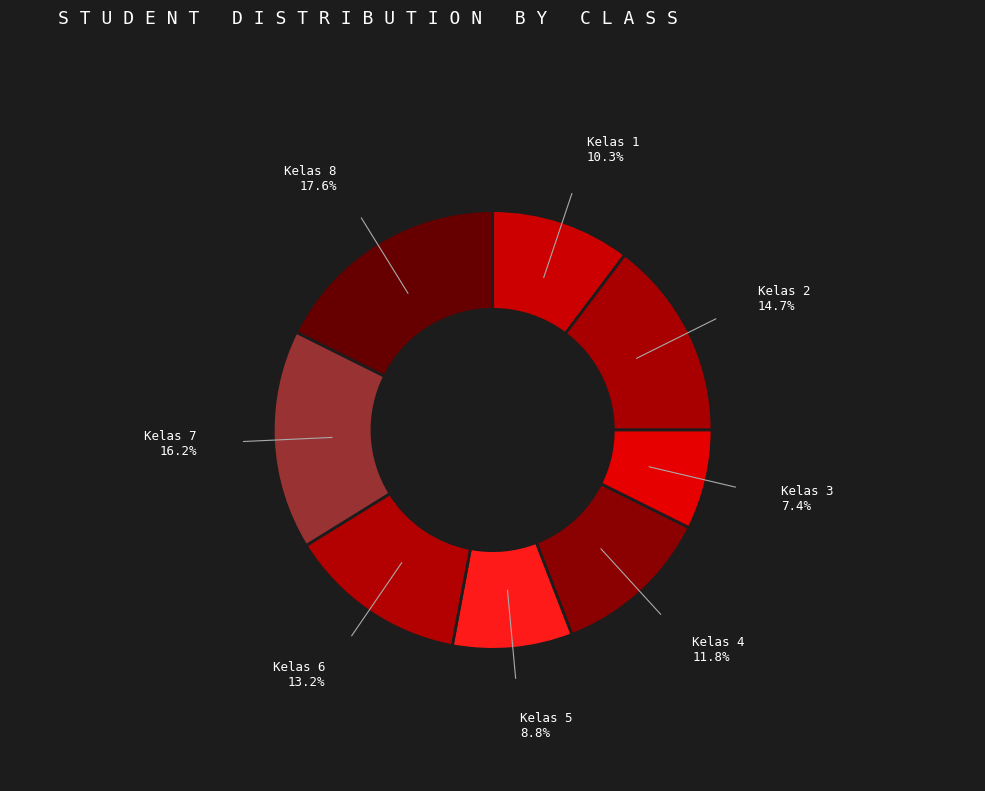

Is it true that Kelas 6 is 27% of the pie?

False